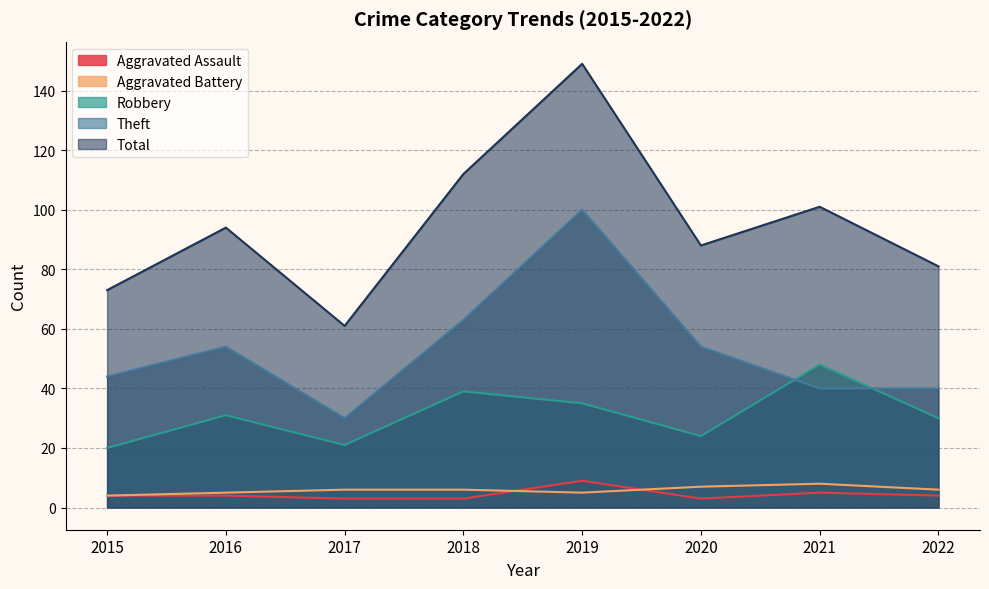

How many interior local valleys does the Aggravated Battery series have?

1